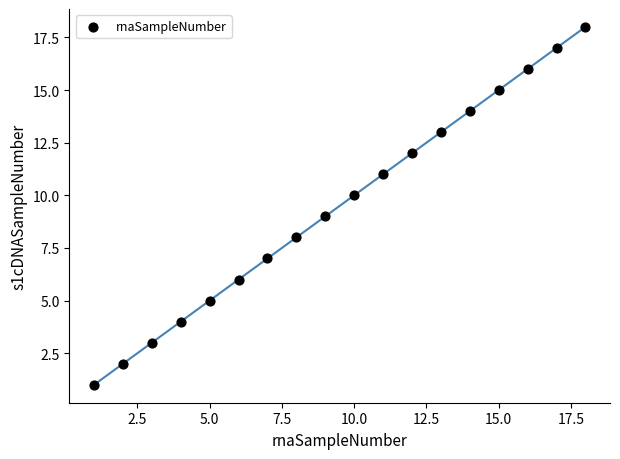

What is the range of X values (max minus min)?

17